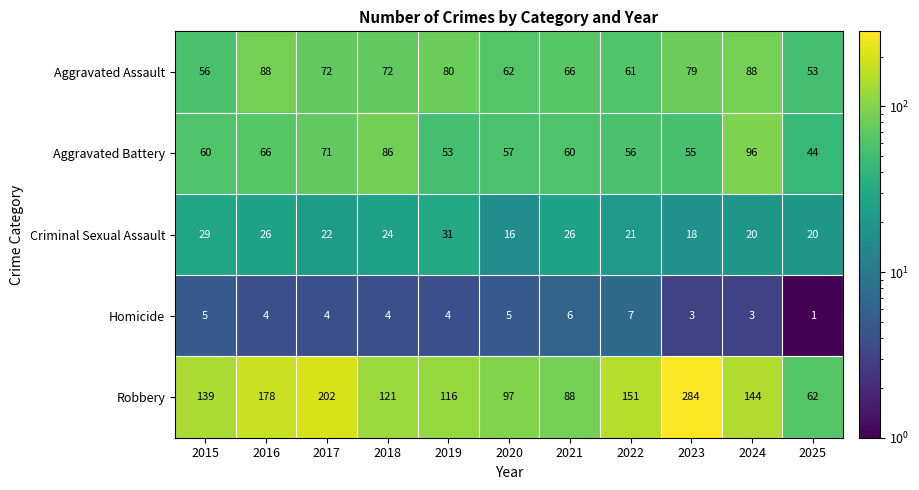

Is it true that Aggravated Battery equals 66 at 2025?

False